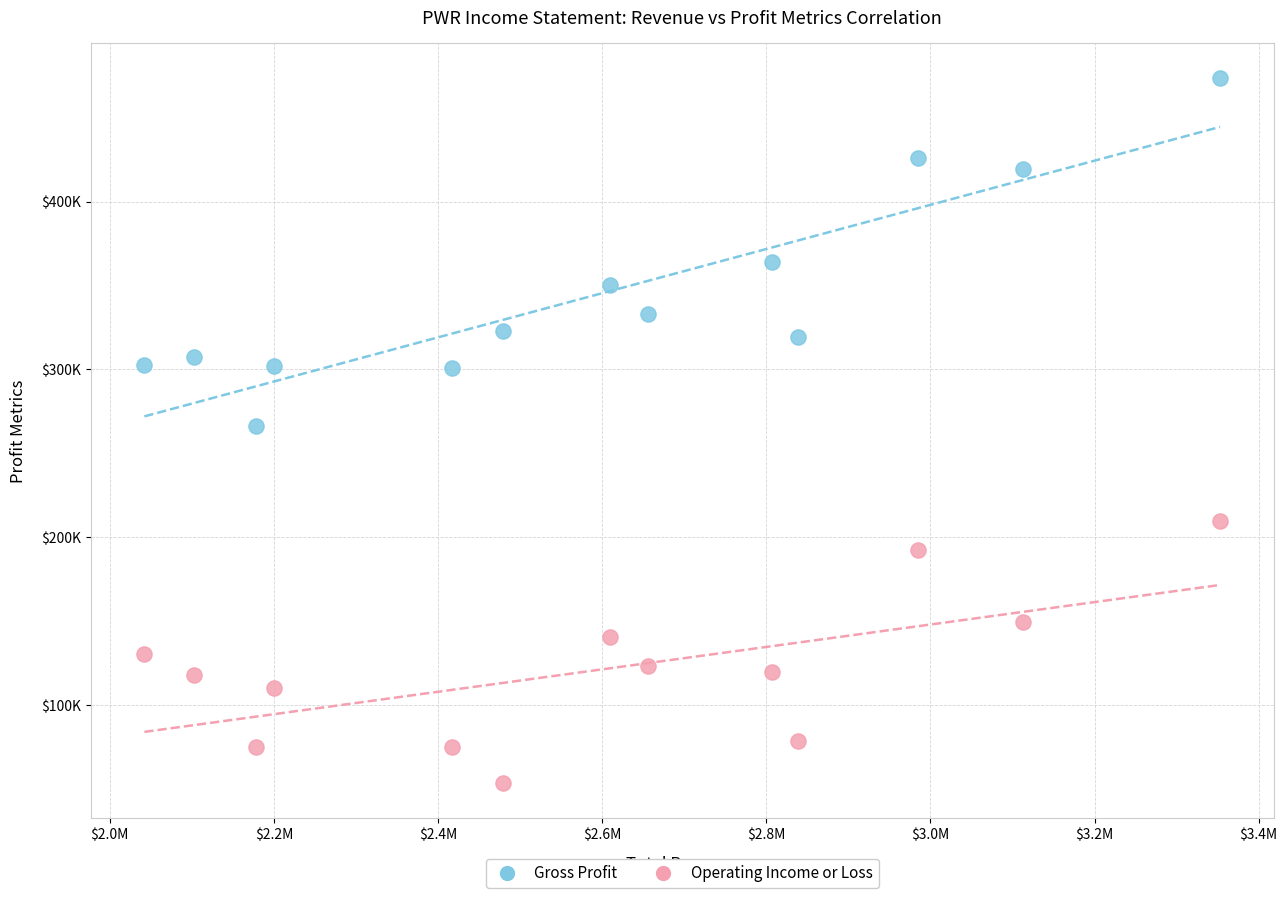

Which series reaches the maximum Y coordinate?

Gross Profit